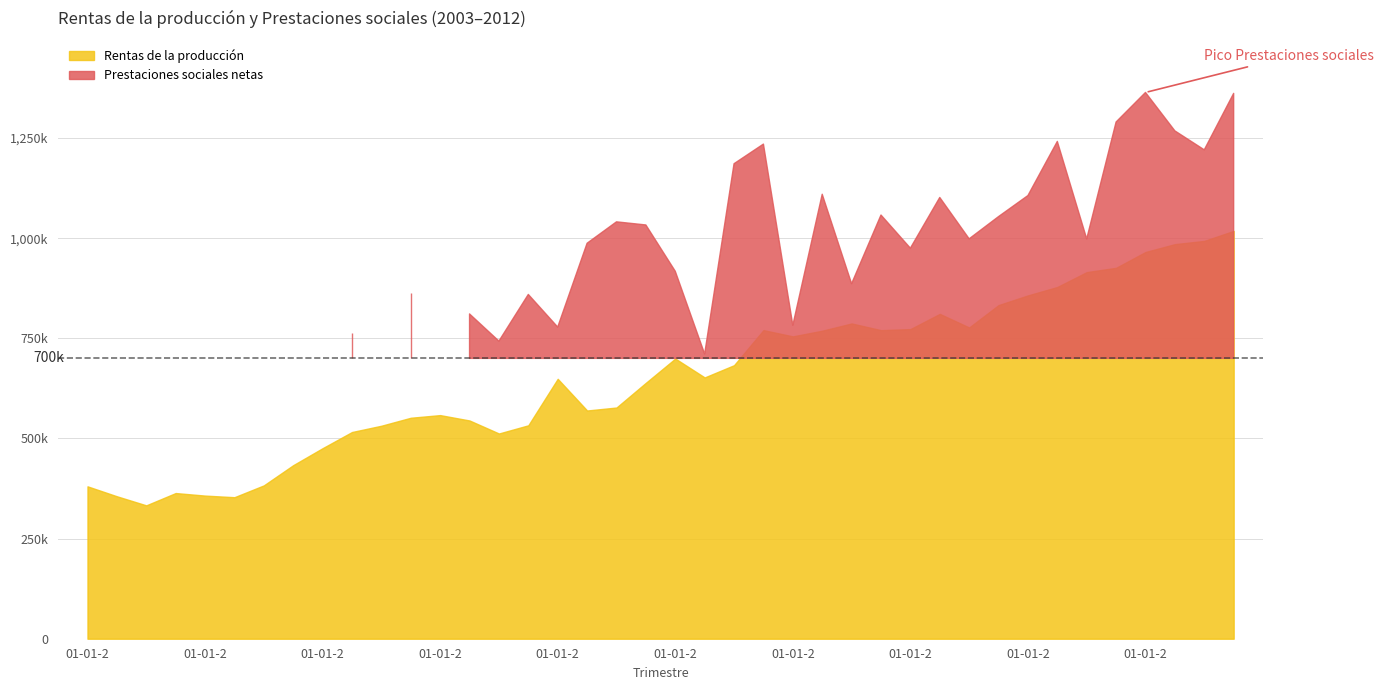

What position from the left is 01-01-2012?

37